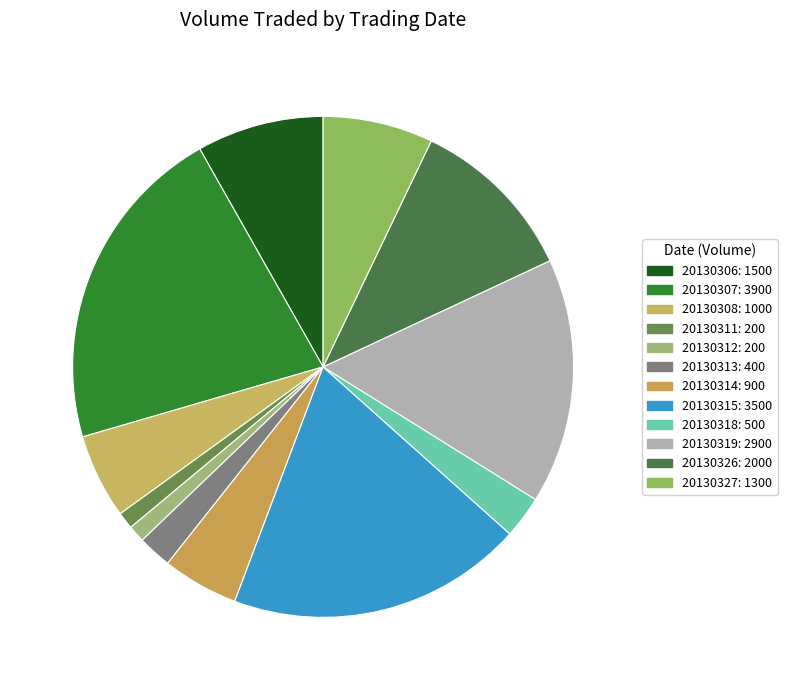

Does any single category account for the majority?

No